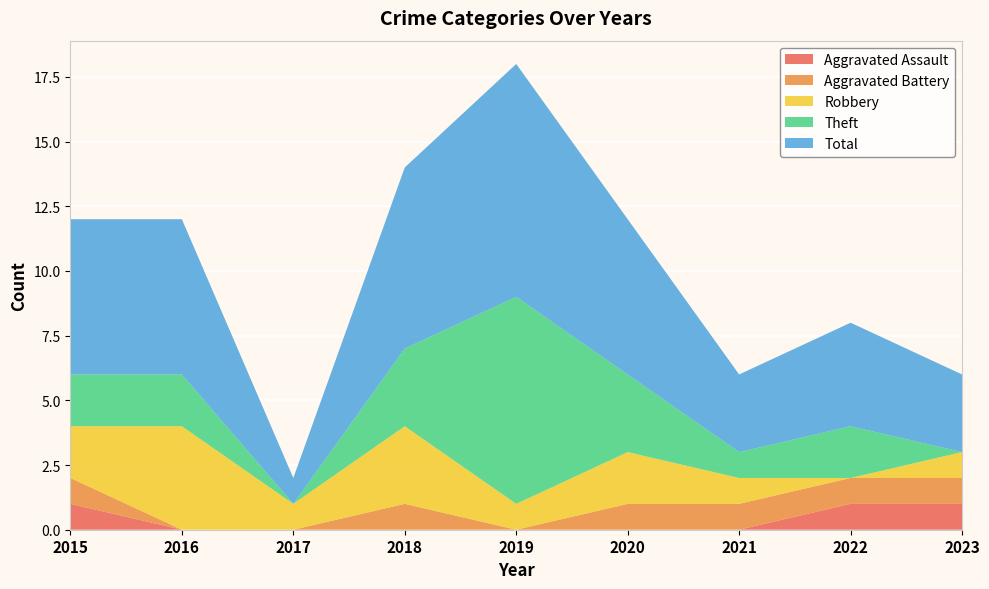

Reading right to left, what are all the values shown in this chart?

Aggravated Assault: 2023=1	2022=1	2021=0	2020=0	2019=0	2018=0	2017=0	2016=0	2015=1
Aggravated Battery: 2023=1	2022=1	2021=1	2020=1	2019=0	2018=1	2017=0	2016=0	2015=1
Robbery: 2023=1	2022=0	2021=1	2020=2	2019=1	2018=3	2017=1	2016=4	2015=2
Theft: 2023=0	2022=2	2021=1	2020=3	2019=8	2018=3	2017=0	2016=2	2015=2
Total: 2023=3	2022=4	2021=3	2020=6	2019=9	2018=7	2017=1	2016=6	2015=6